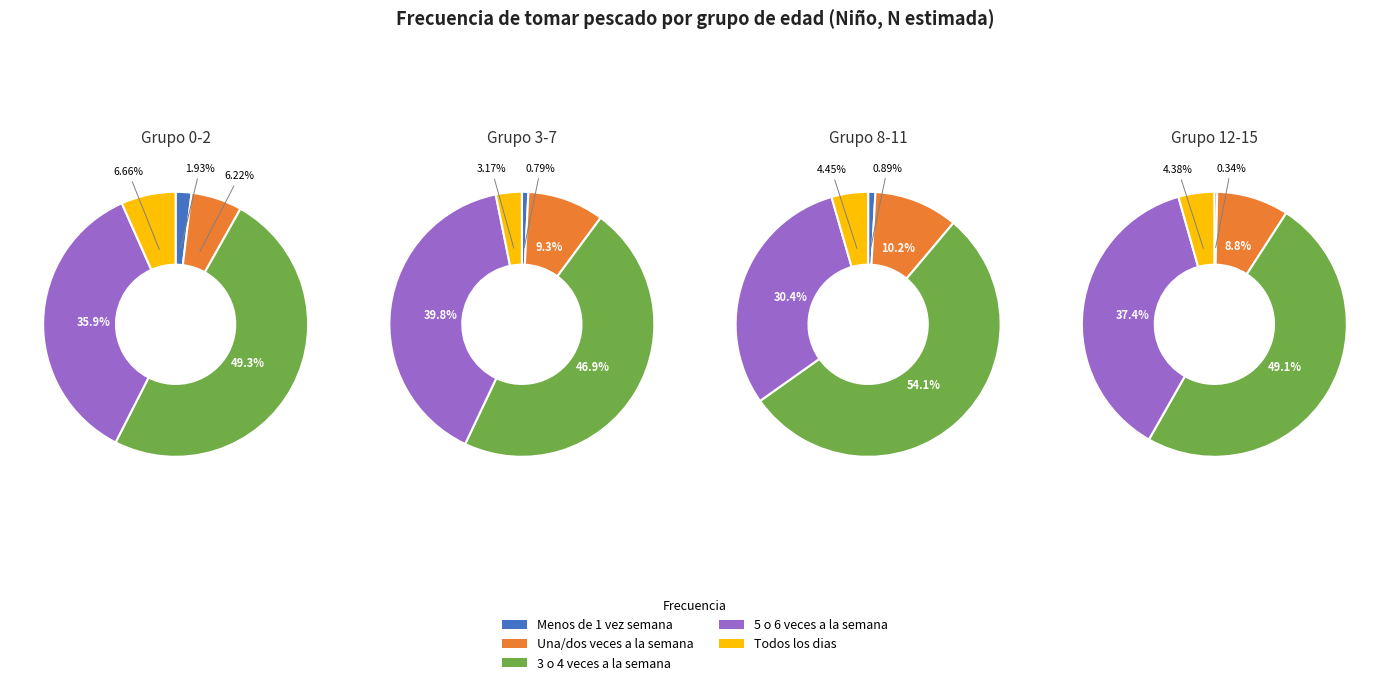

To the nearest percent, what is the combined percentage of 0-2 and 4?

9%